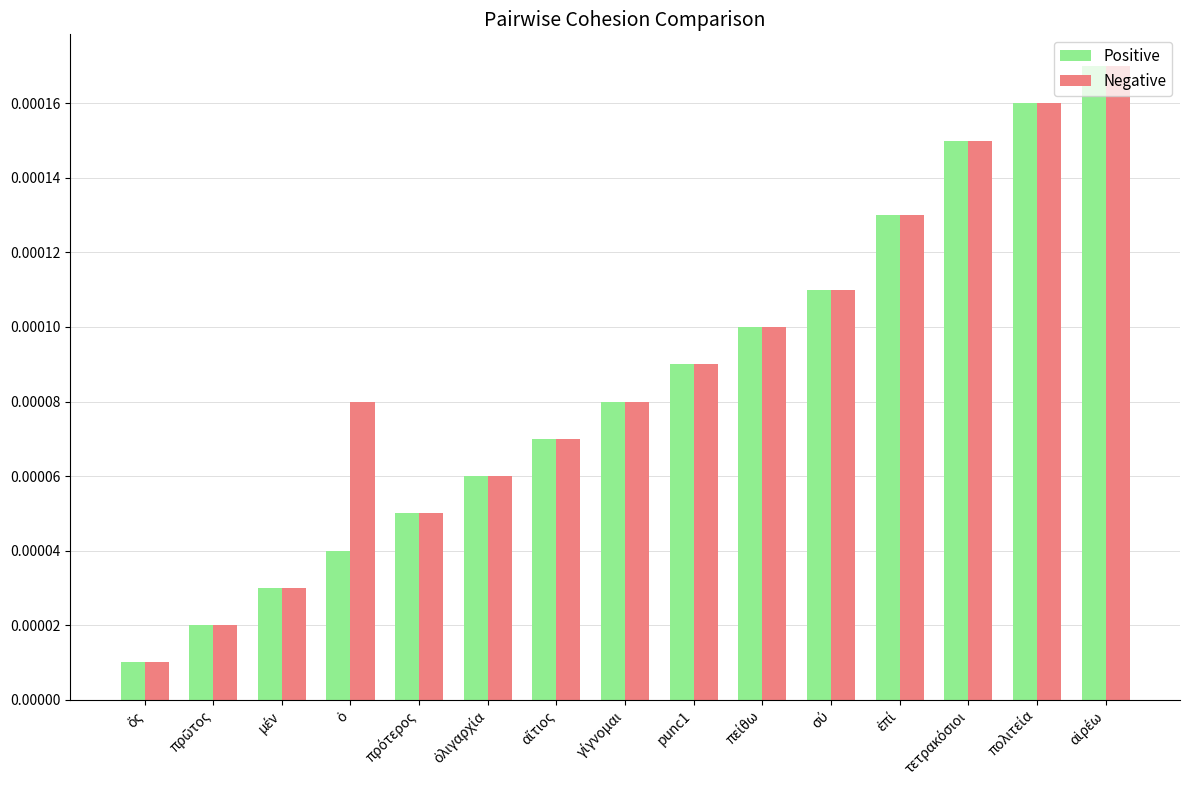

At how many categories does at least one series exceed 0?

15